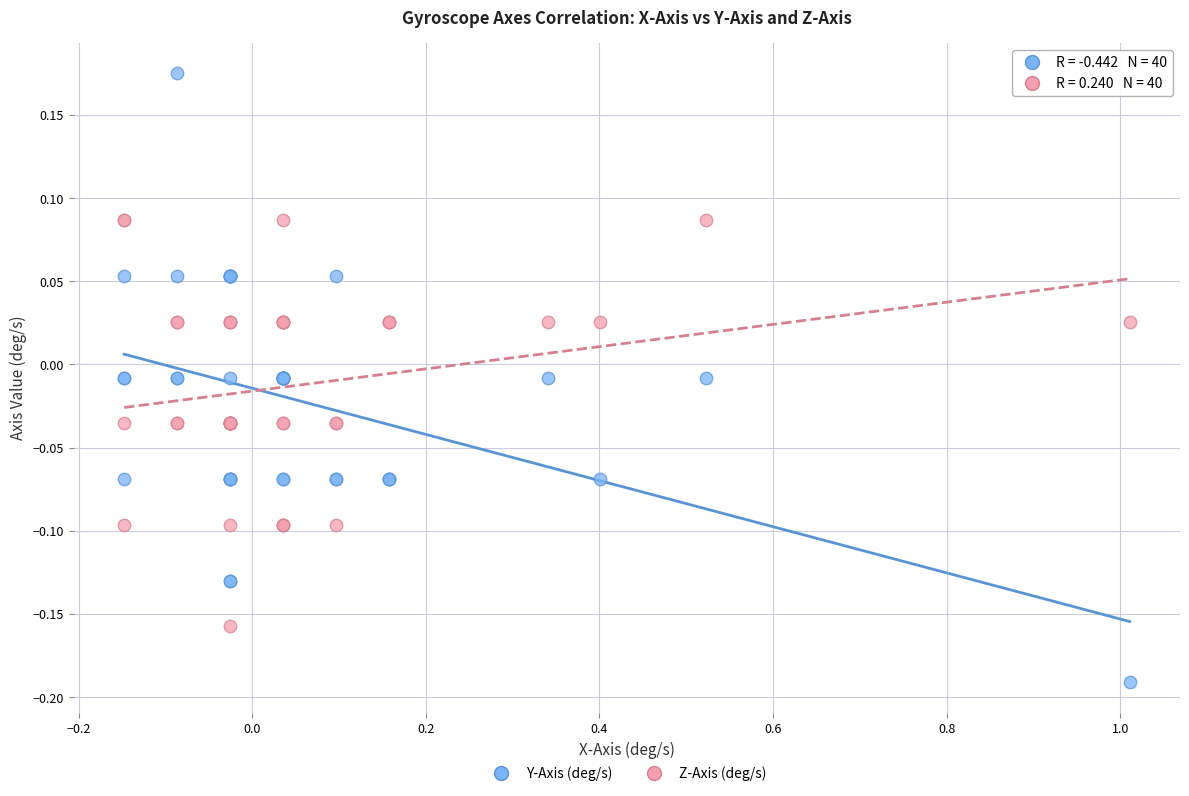

Which series has the largest Y range (max minus min)?

Y-Axis (deg/s)